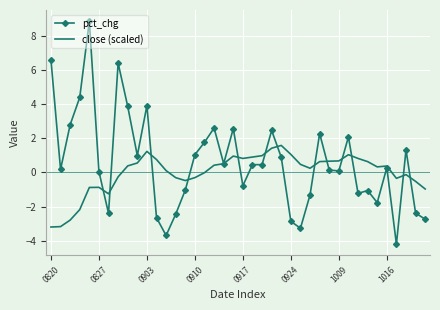

List the series in order of their overall mean, lowest first.

close (scaled), pct_chg